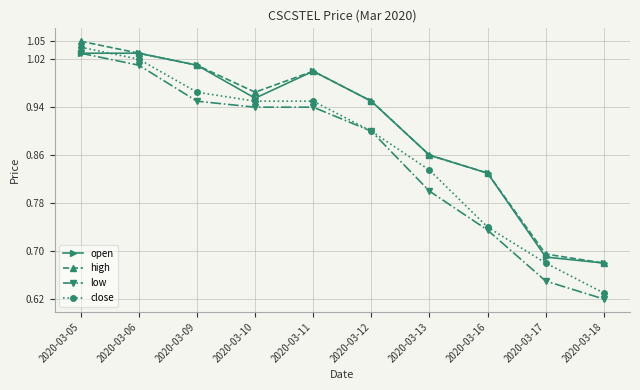

Where is open nearest to the value 0?

2020-03-18